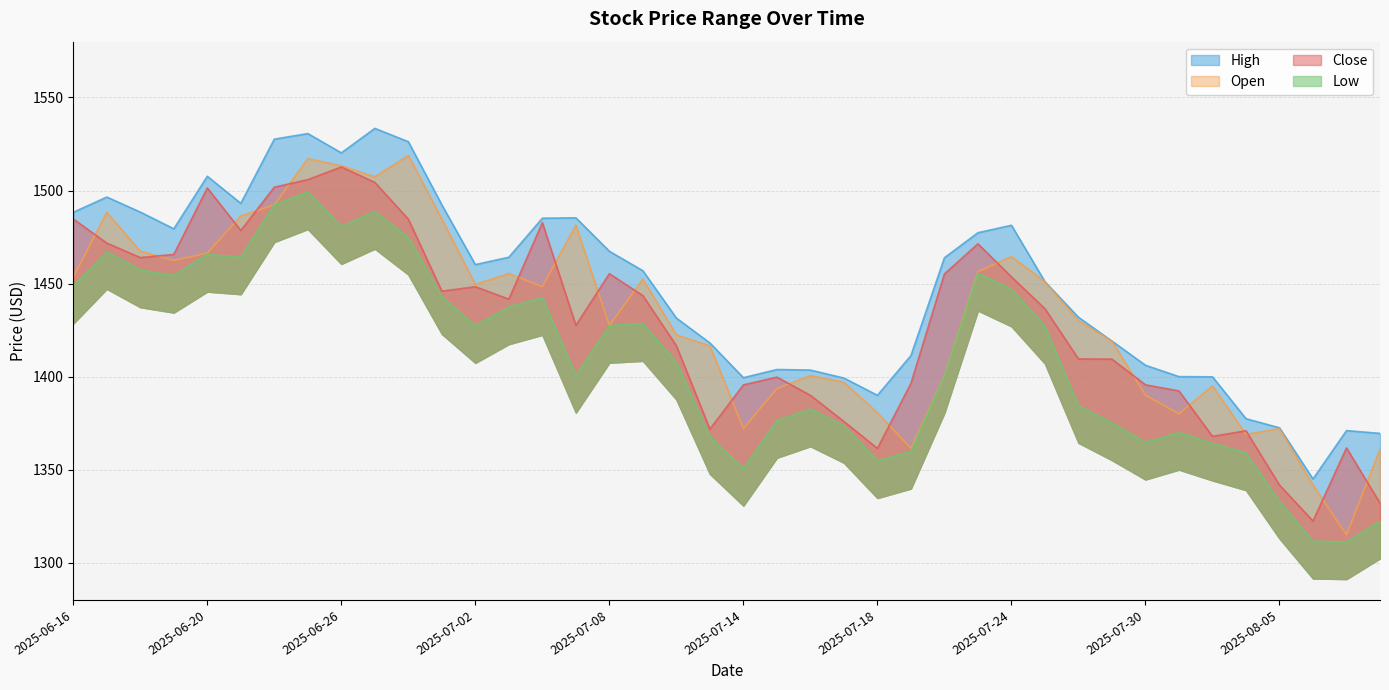

What is the label of the 36th point from the right?

2025-06-20